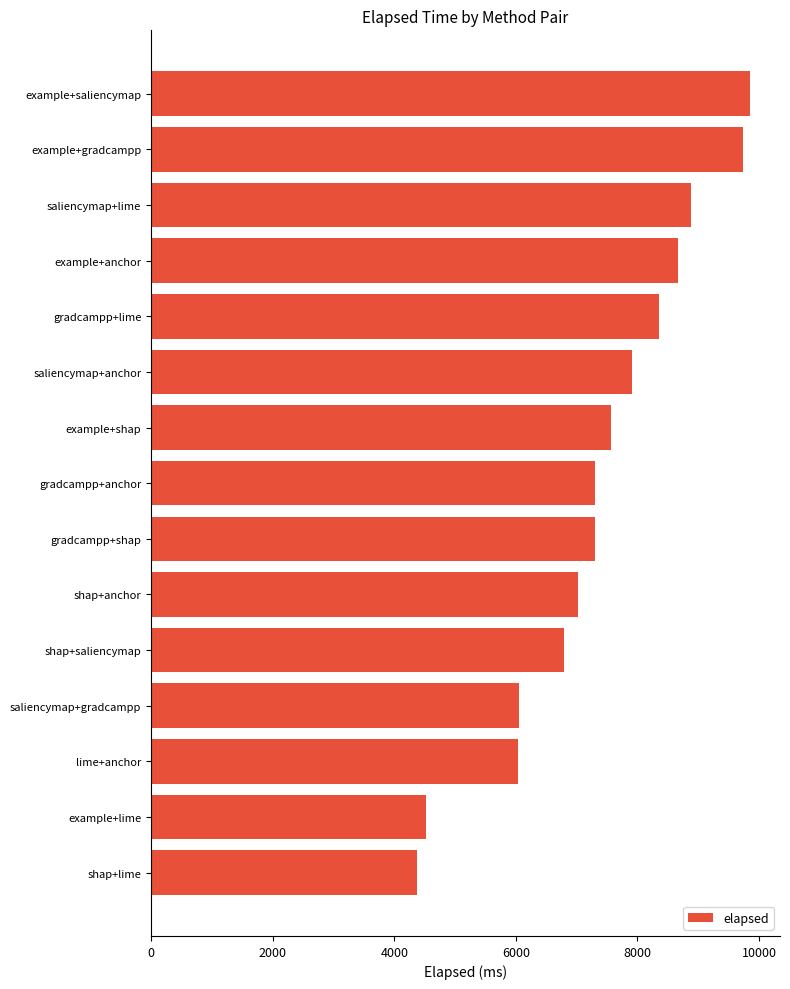

Approximately how many times larger is the value at lime+anchor compared to example+saliencymap?

0.6